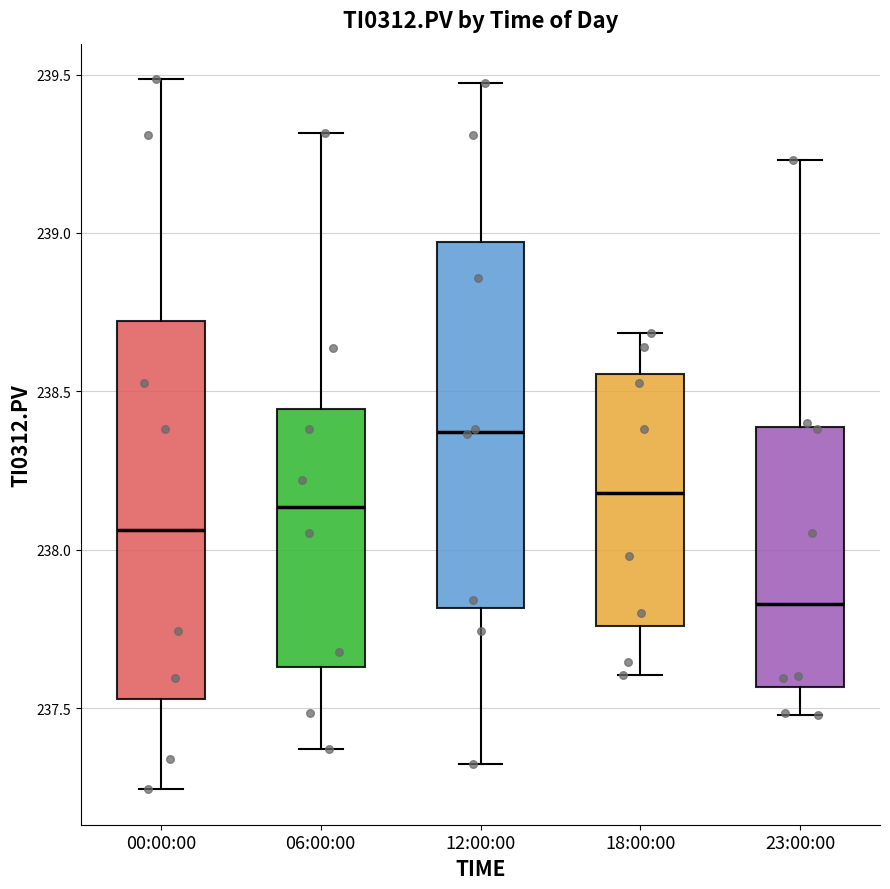

Where does the upper whisker of the box for 00:00:00 end on the y-axis? The values are not printed on the chart, so give them approximately, as read against the axis.

239.50